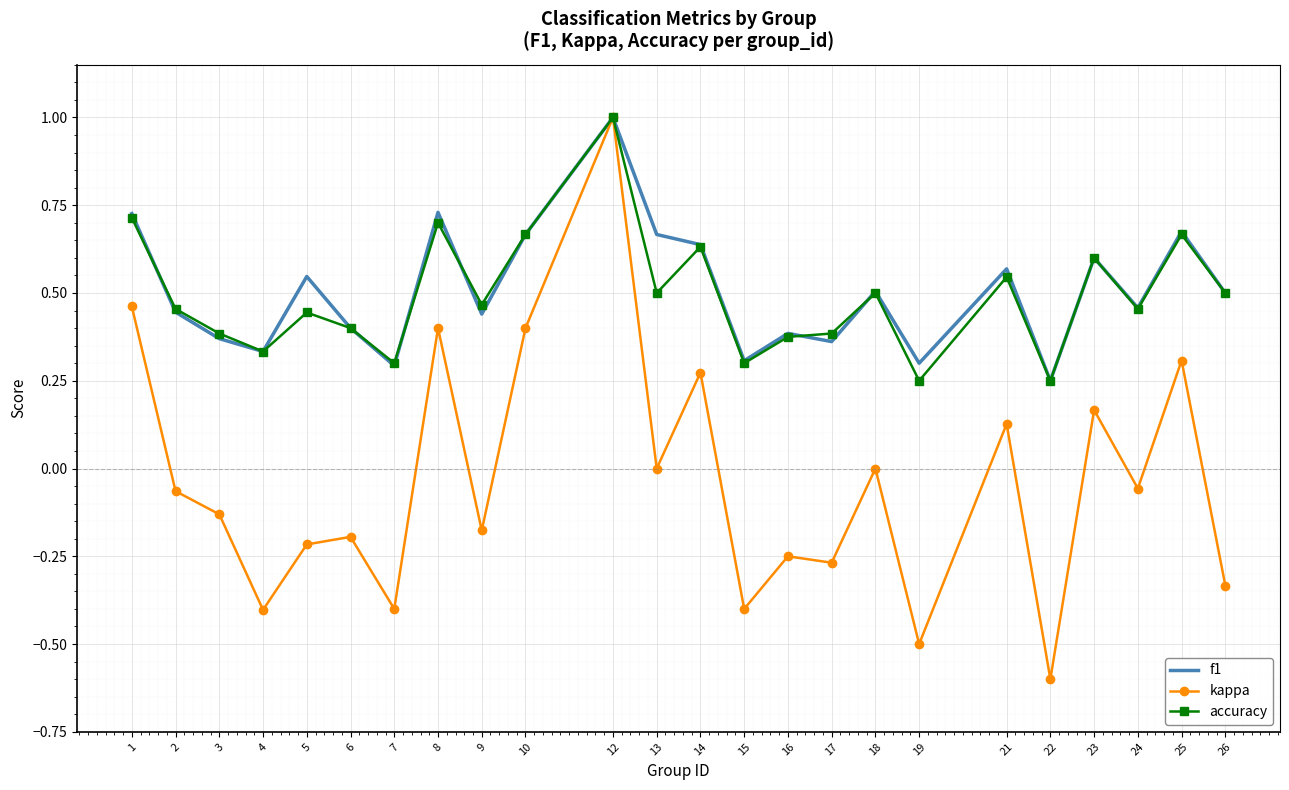

Count the f1 values in the range 0 to 1.

24